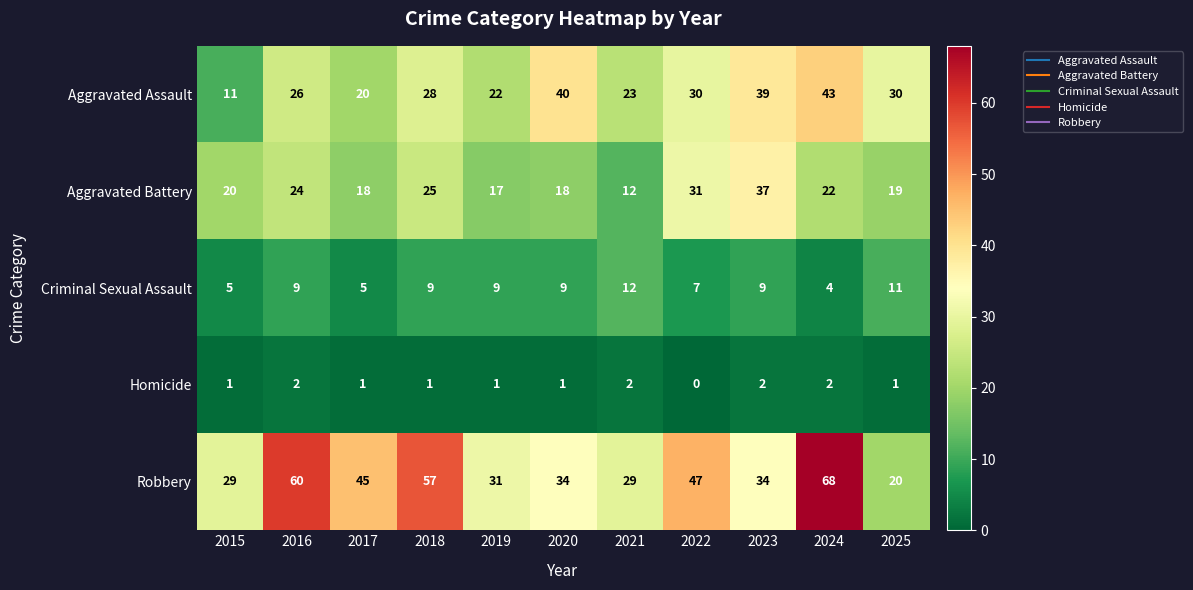

How many categories are shown in the chart?

11